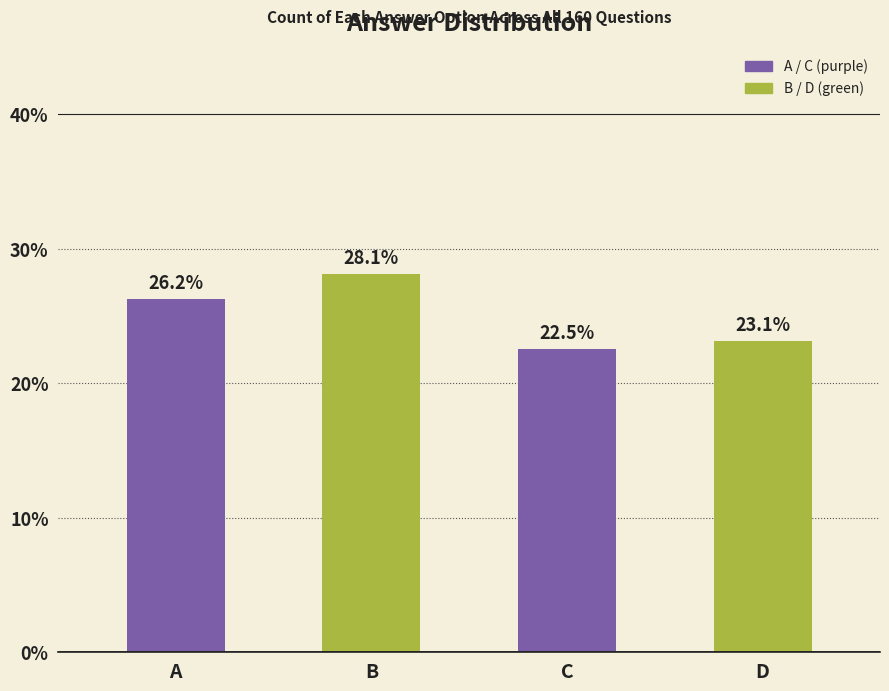

Where does the data first go above 26?

A